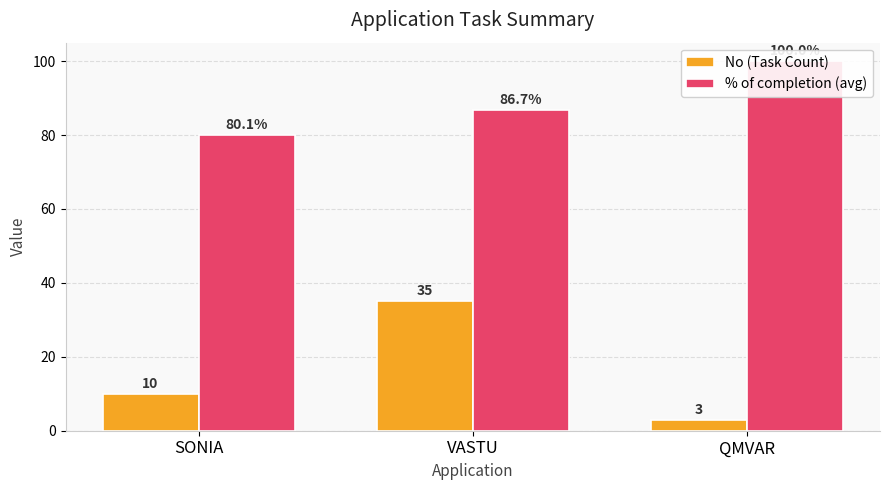

Which series has the largest range (max minus min)?

No (Task Count)